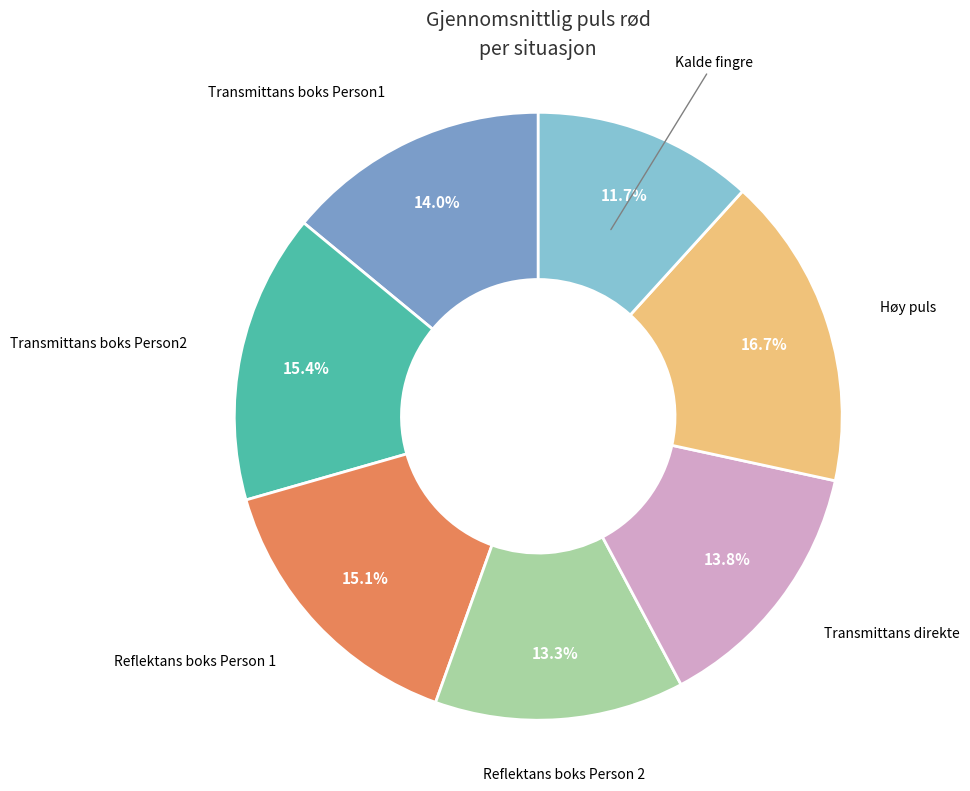

Is there any slice that represents more than half of the pie?

No